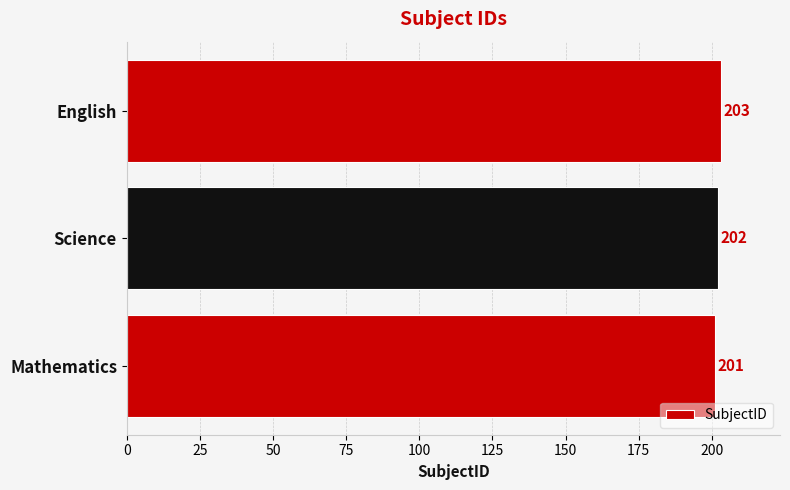

Which category has the highest value across all series?

English